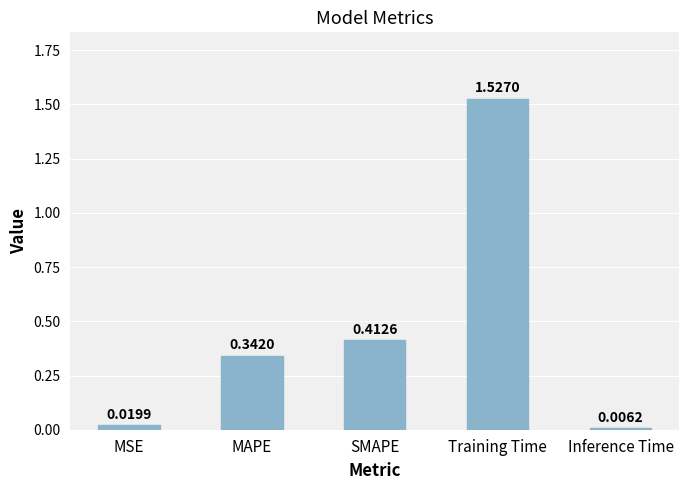

What is the change in value from MAPE to SMAPE?

+0.1